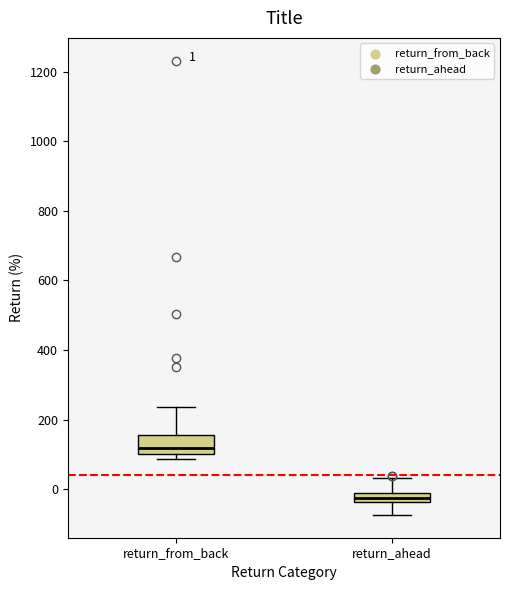

Which box's median line is the highest?

return_from_back